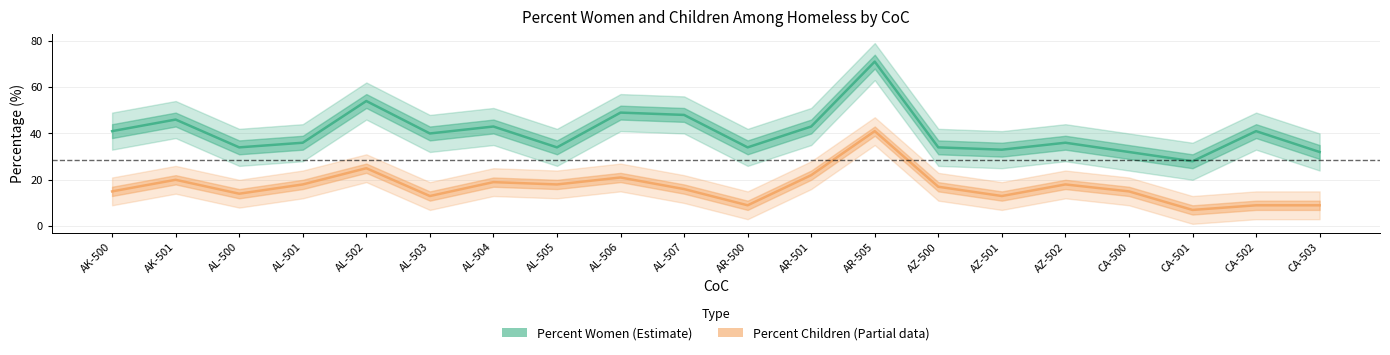

How many data points does each series have?

20